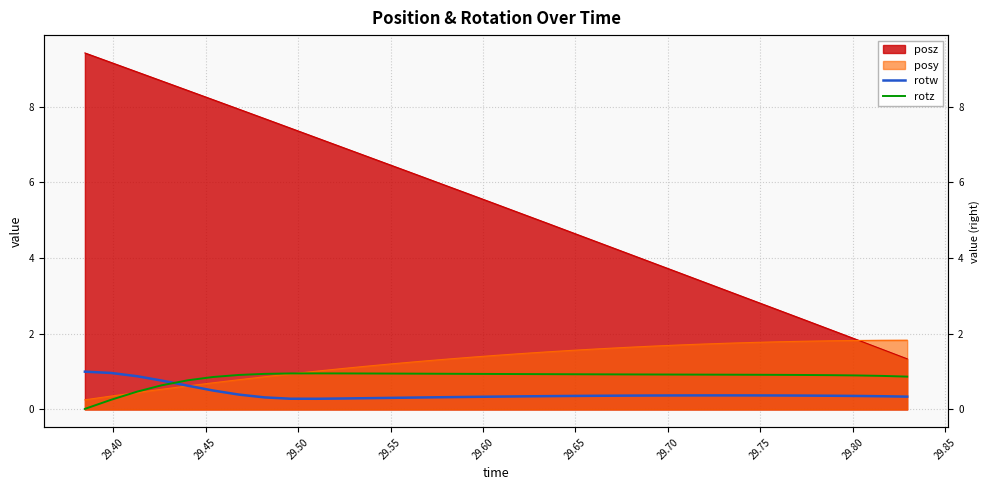

True or false: rotz and rotw cross at least once.

True